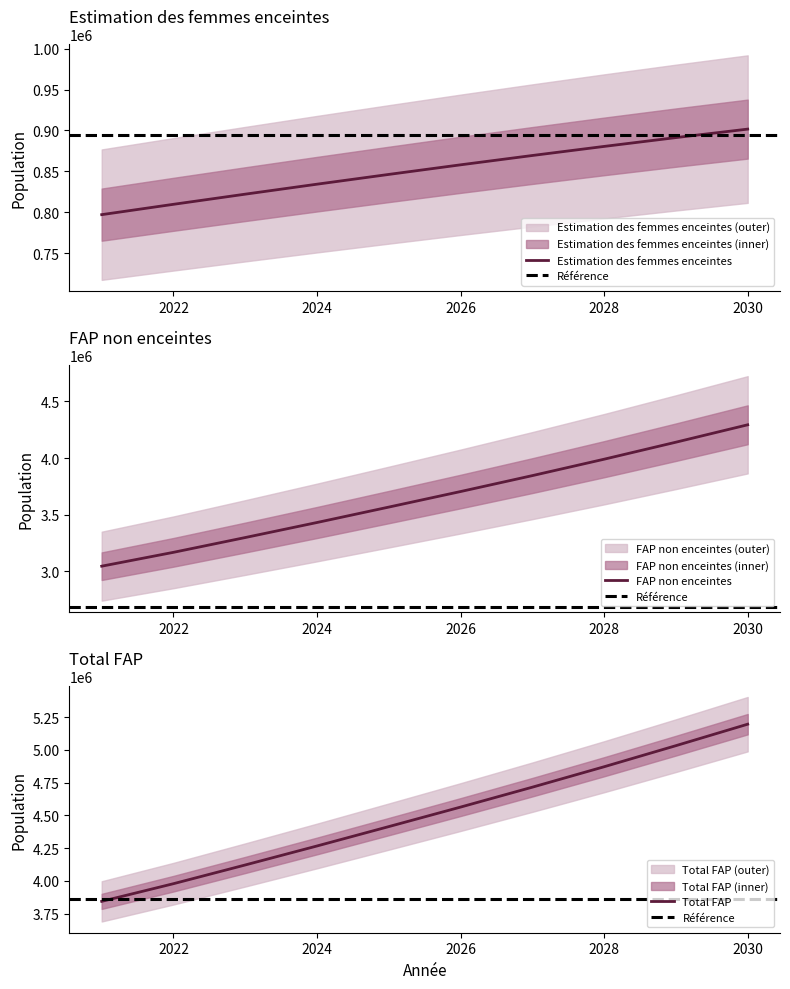

What are all the series names shown in the legend?

Estimation des femmes enceintes, FAP non enceintes, Total FAP